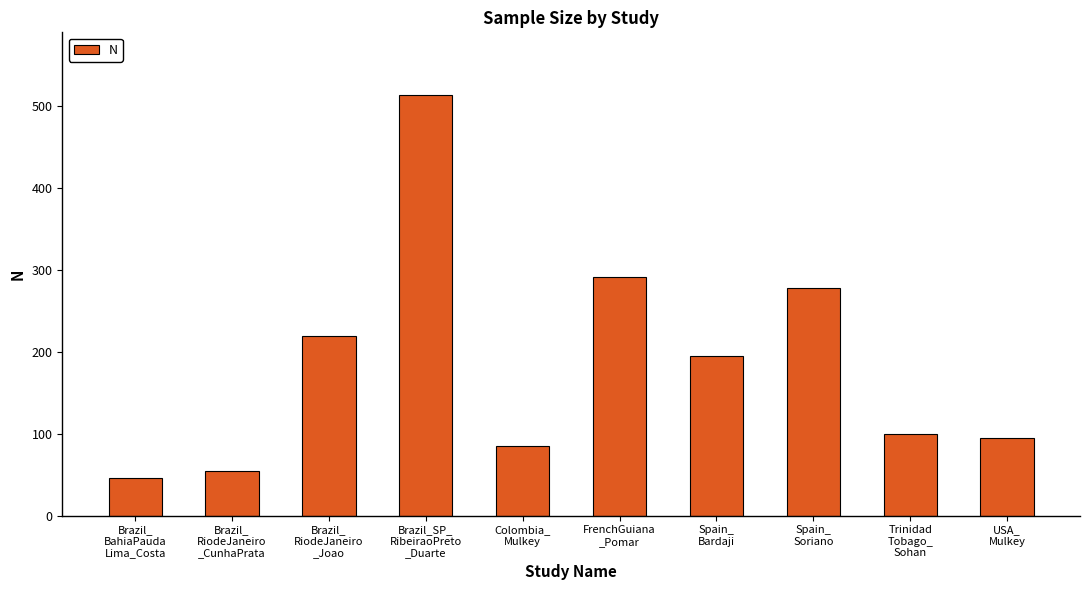

List the labels in order of value, largest first.

Brazil_SP_
RibeiraoPreto
_Duarte, FrenchGuiana
_Pomar, Spain_
Soriano, Brazil_
RiodeJaneiro
_Joao, Spain_
Bardaji, Trinidad
Tobago_
Sohan, USA_
Mulkey, Colombia_
Mulkey, Brazil_
RiodeJaneiro
_CunhaPrata, Brazil_
BahiaPauda
Lima_Costa